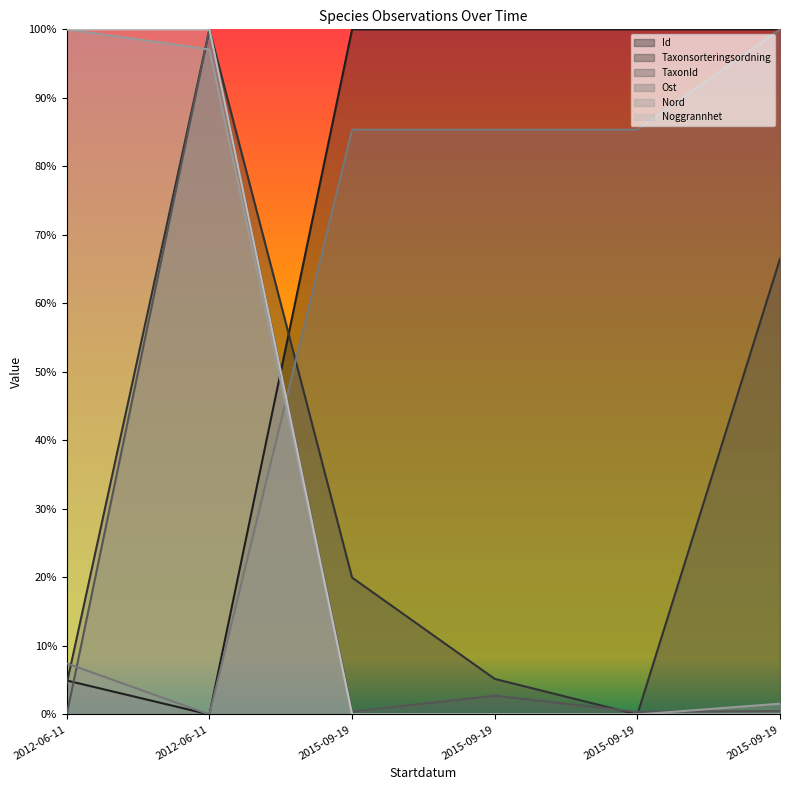

What are all the series names shown in the legend?

Id, Taxonsorteringsordning, TaxonId, Ost, Nord, Noggrannhet